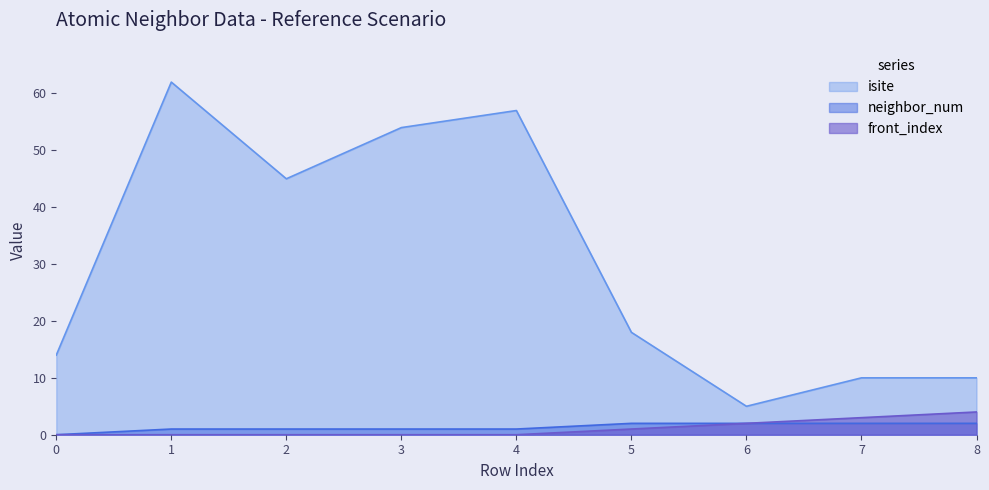

Which has a higher value, 4 or 0?

4